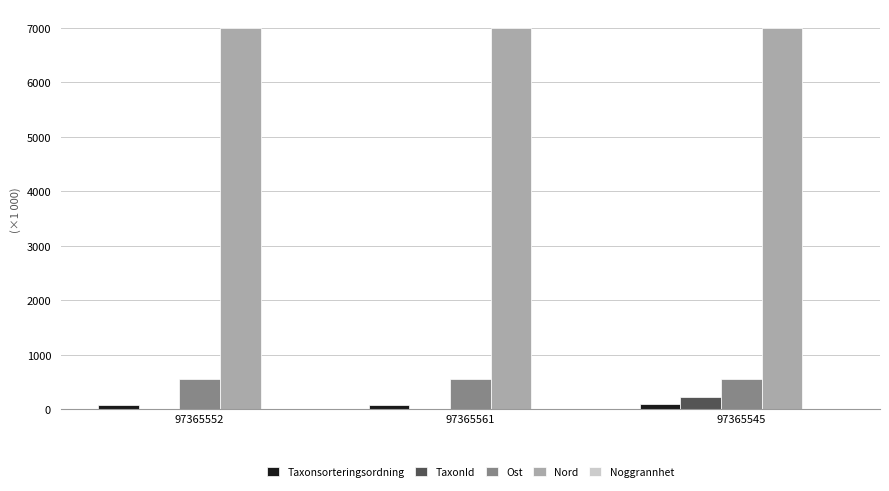

What is the greatest value displayed?

6992.7